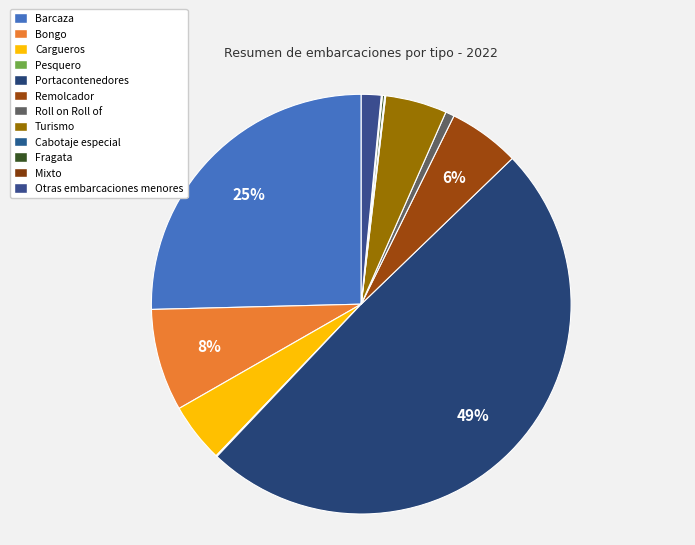

Rank the categories by value from highest to lowest.

Portacontenedores, Barcaza, Bongo, Remolcador, Turismo, Cargueros, Otras embarcaciones menores, Roll on Roll of, Fragata, Pesquero, Cabotaje especial, Mixto